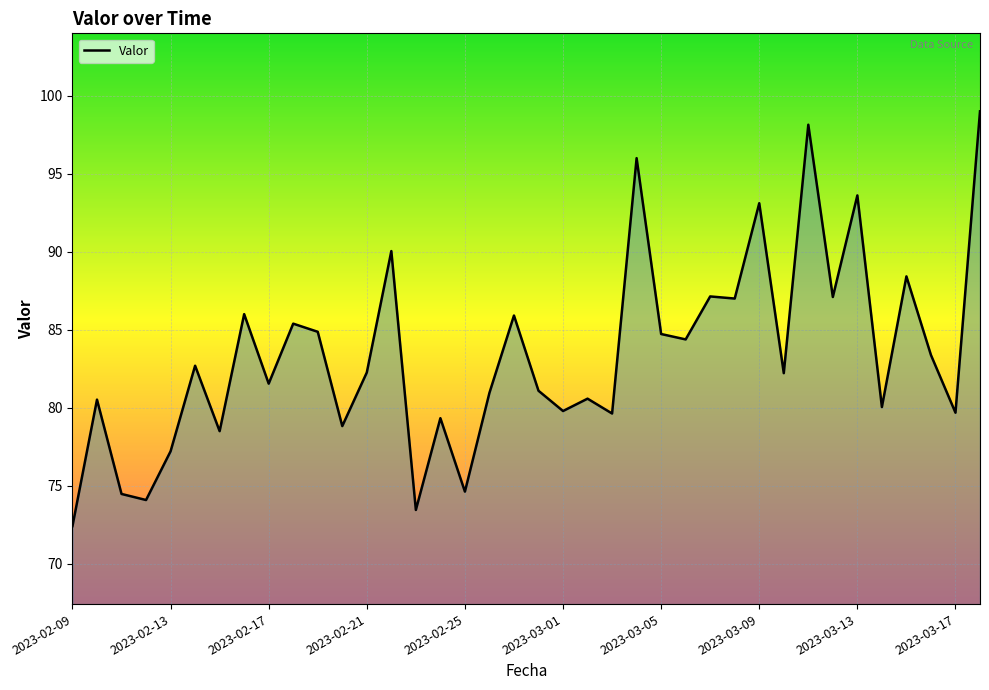

What is the difference between the maximum and minimum values?

26.6